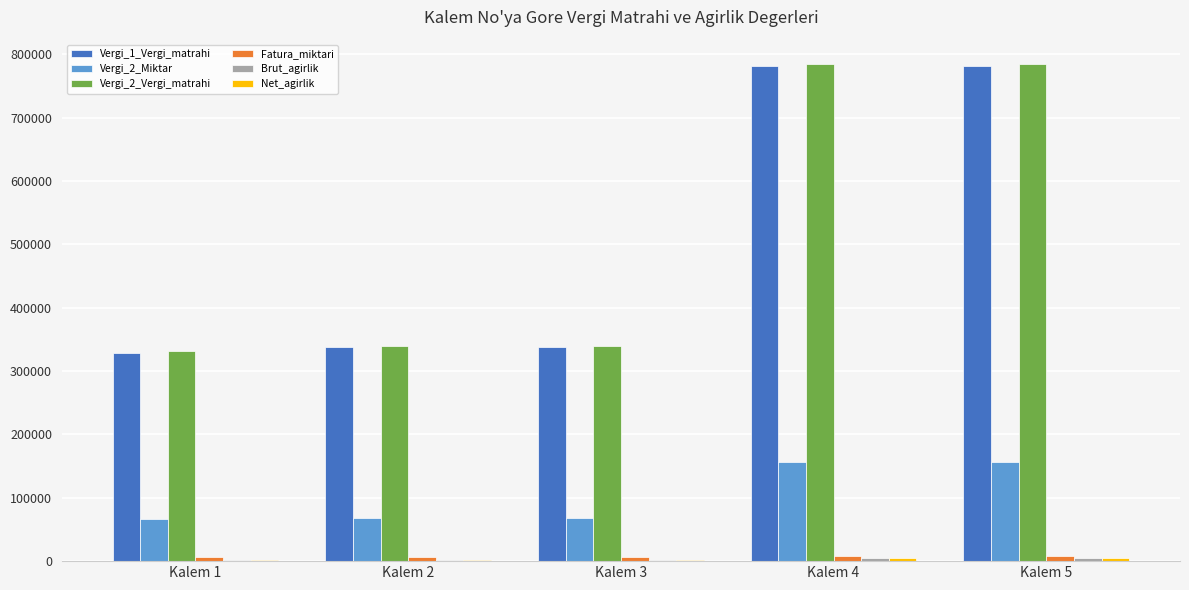

Are the bars grouped side by side (vs. stacked)?

Yes